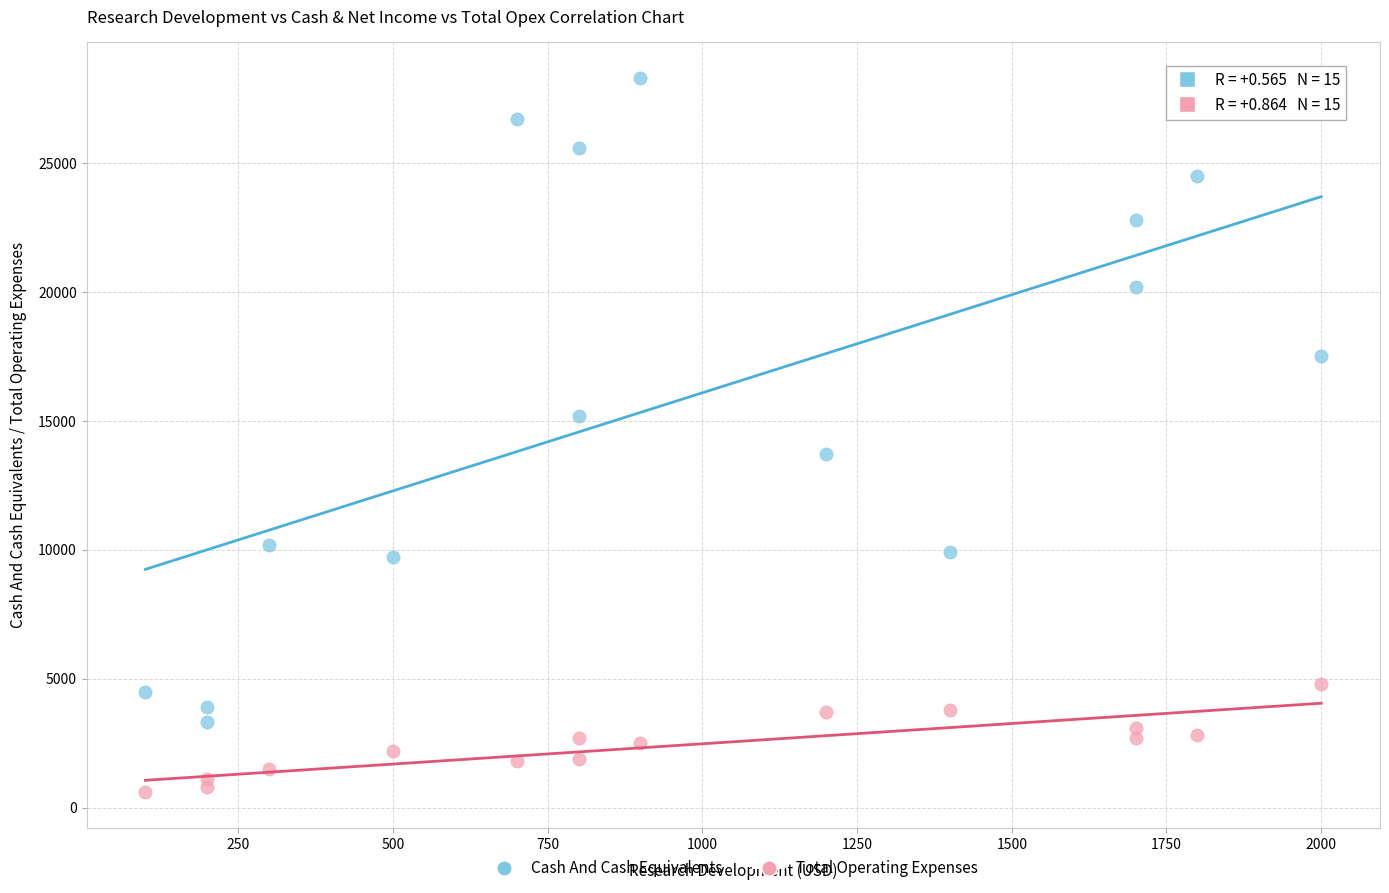

Which series reaches the maximum Y coordinate?

Cash And Cash Equivalents